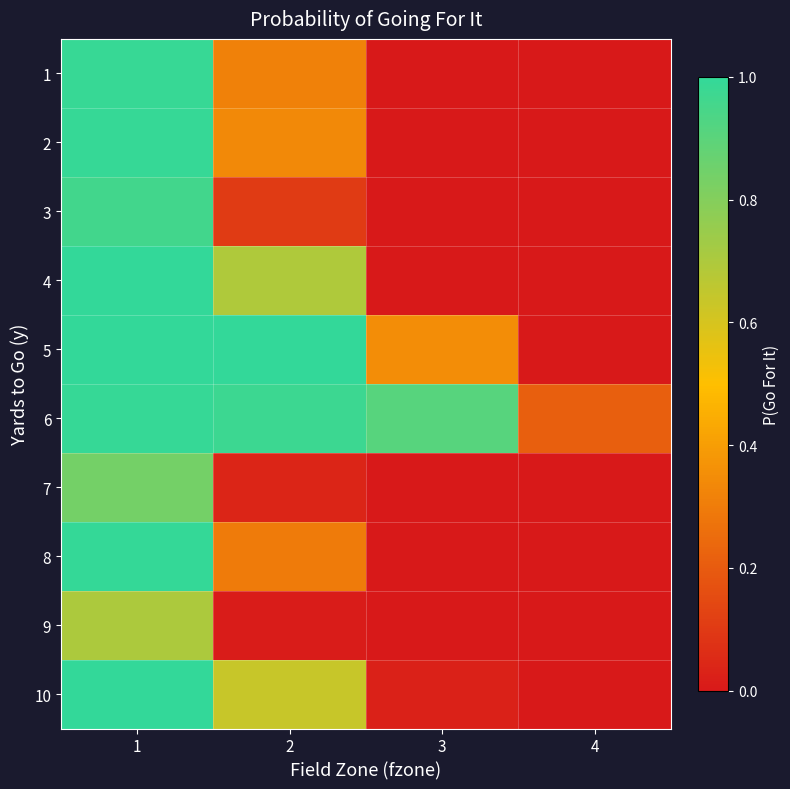

Reading left to right, extract all data points from this chart.

1: 1=1.0	2=0.3	3=0.0	4=0.0
2: 1=1.0	2=0.3	3=0.0	4=0.0
3: 1=1.0	2=0.1	3=0.0	4=0.0
4: 1=1.0	2=0.7	3=0.0	4=0.0
5: 1=1.0	2=1.0	3=0.3	4=0.0
6: 1=1.0	2=1.0	3=0.9	4=0.2
7: 1=0.8	2=0.0	3=0.0	4=0.0
8: 1=1.0	2=0.3	3=0.0	4=0.0
9: 1=0.7	2=0.0	3=0.0	4=0.0
10: 1=1.0	2=0.6	3=0.0	4=0.0